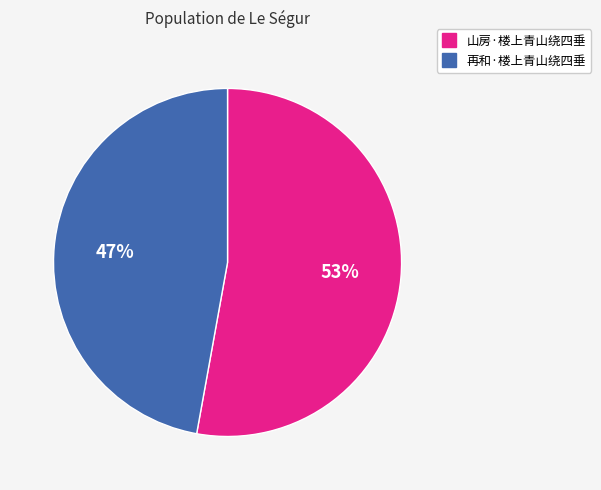

Does any single category account for the majority?

Yes